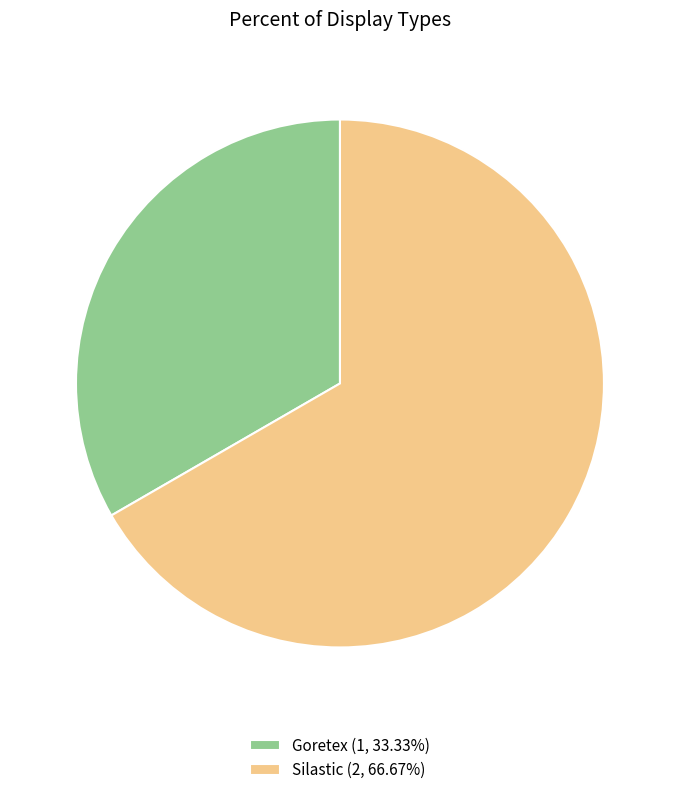

Approximately how many times larger is the value at Goretex (1, 33.33%) compared to Silastic (2, 66.67%)?

0.5